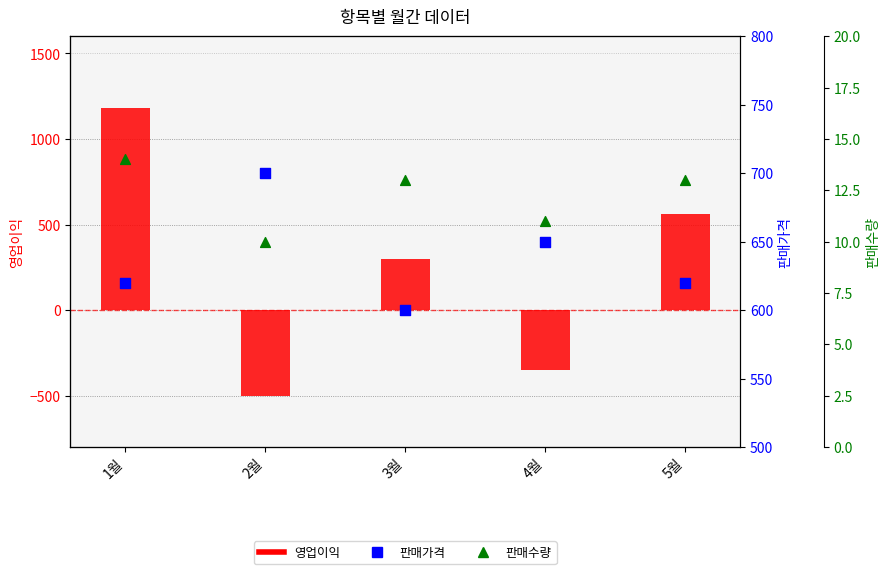

What is the total value across all series at 3월?

913